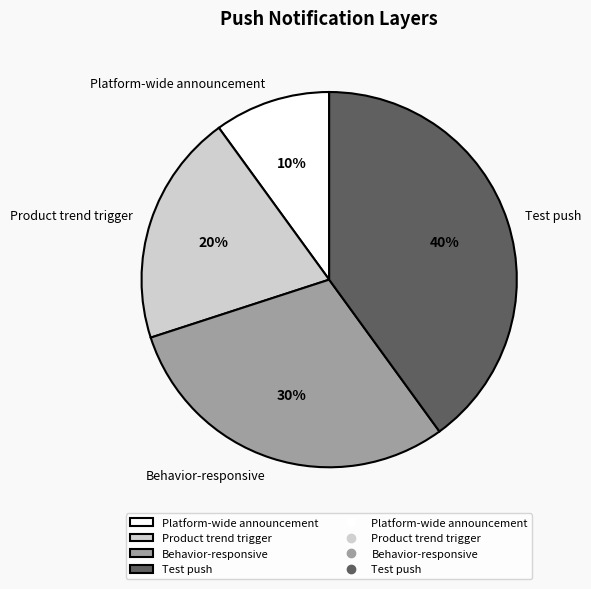

Do Test push and Product trend trigger together represent more than half of the pie?

Yes